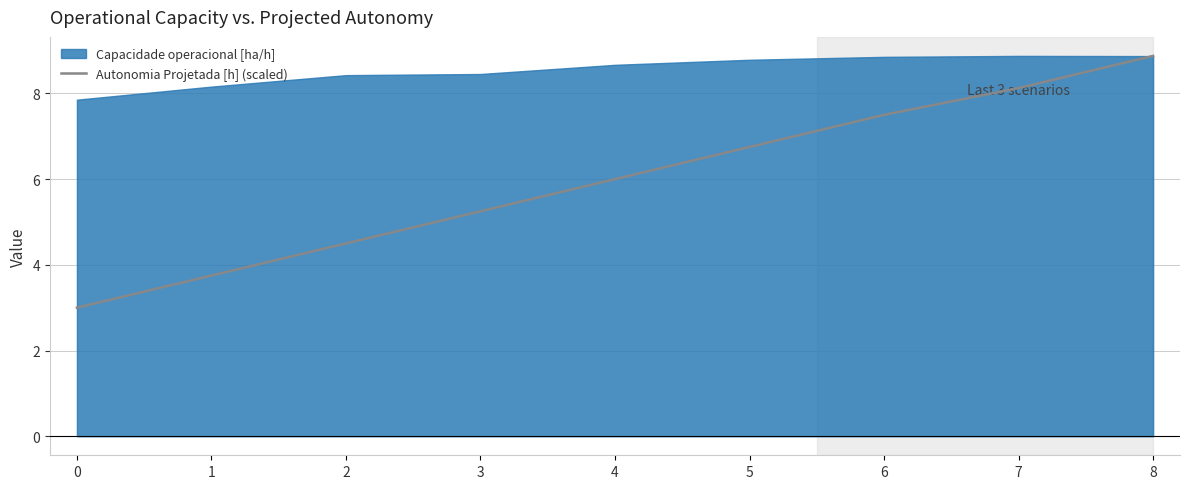

What is the value of the 8th point from the left?

8.1